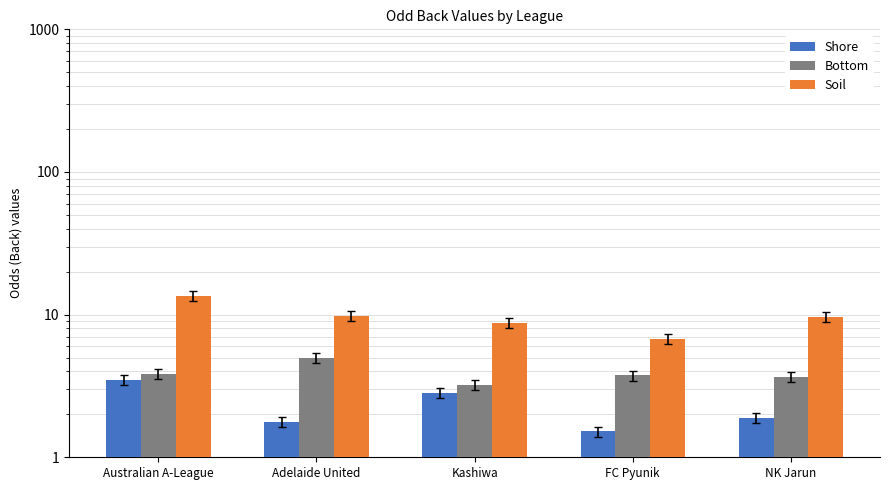

At NK Jarun, list the series in order from largest to smallest.

Soil, Bottom, Shore